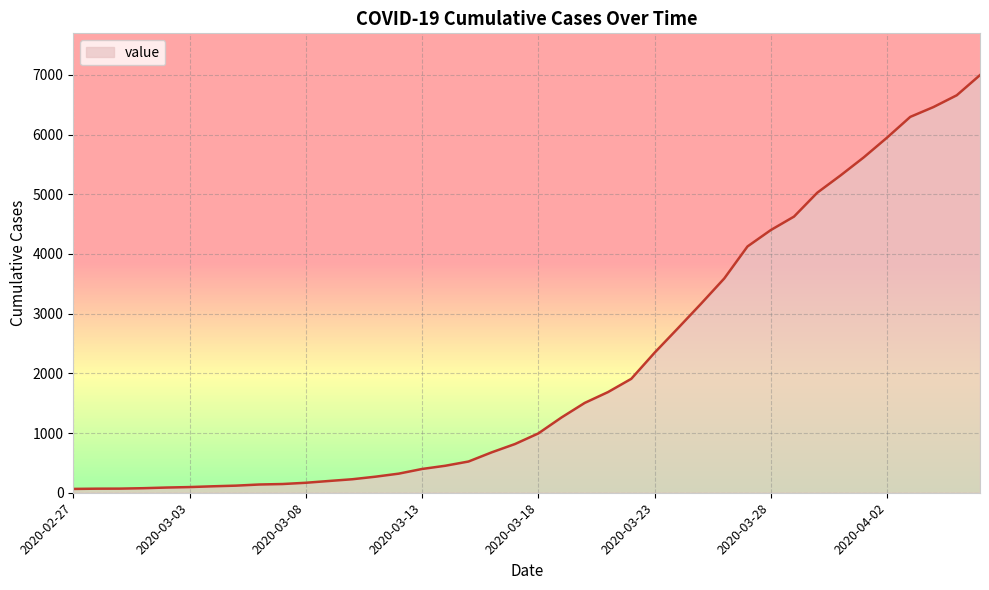

Between 2020-03-02 and 2020-04-04, which is larger?

2020-04-04